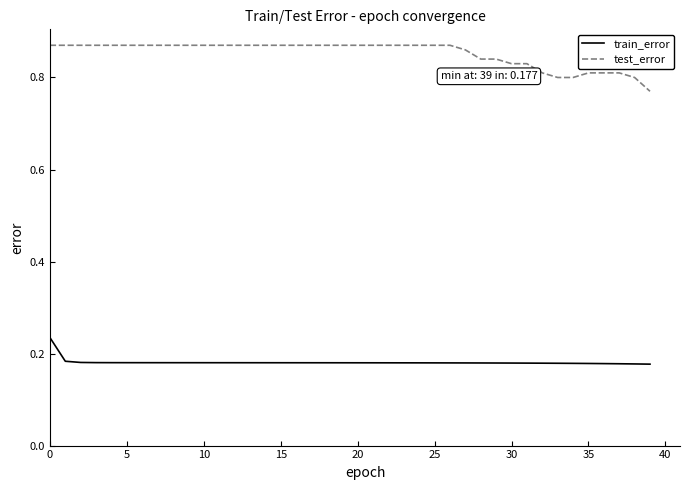

Which series has the largest total across all categories?

test_error